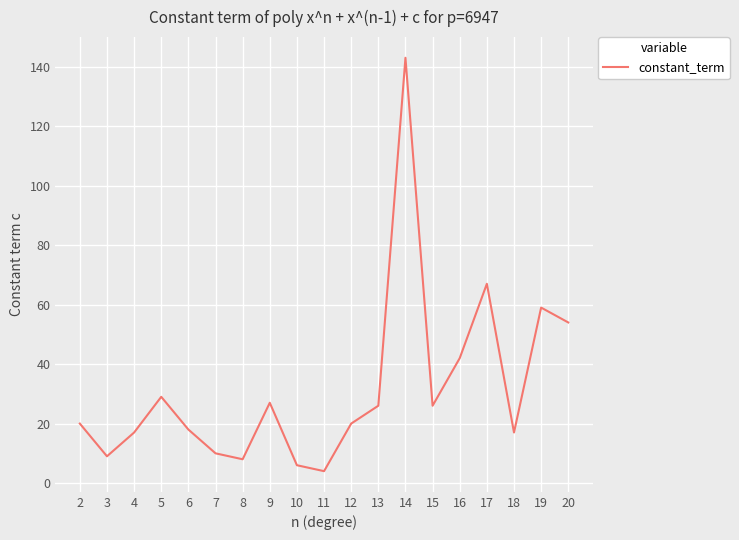

What is the difference between the second highest and second lowest values?

61